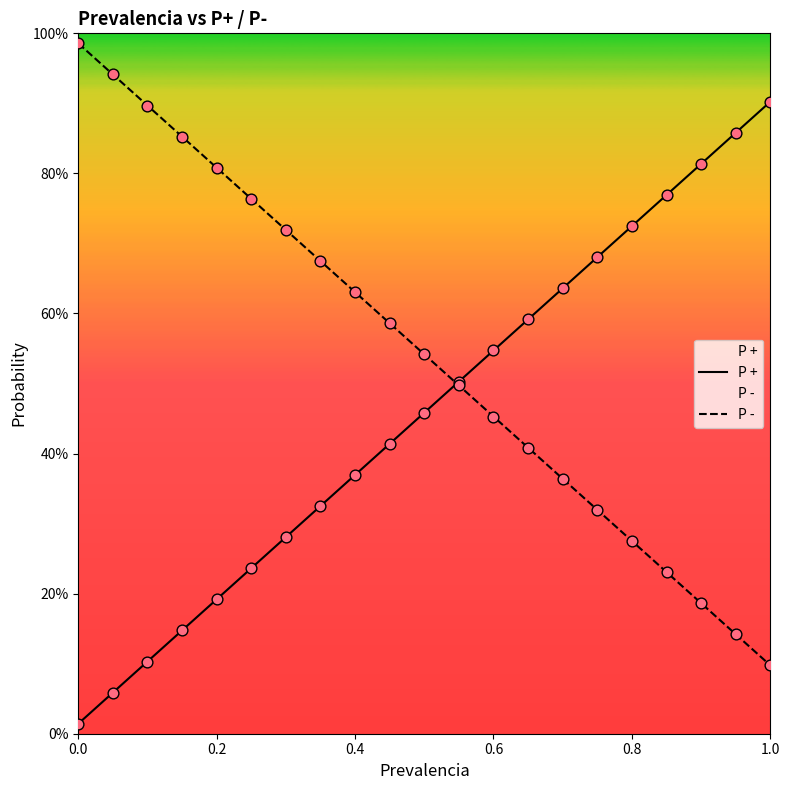

Which series has the largest total across all categories?

P -